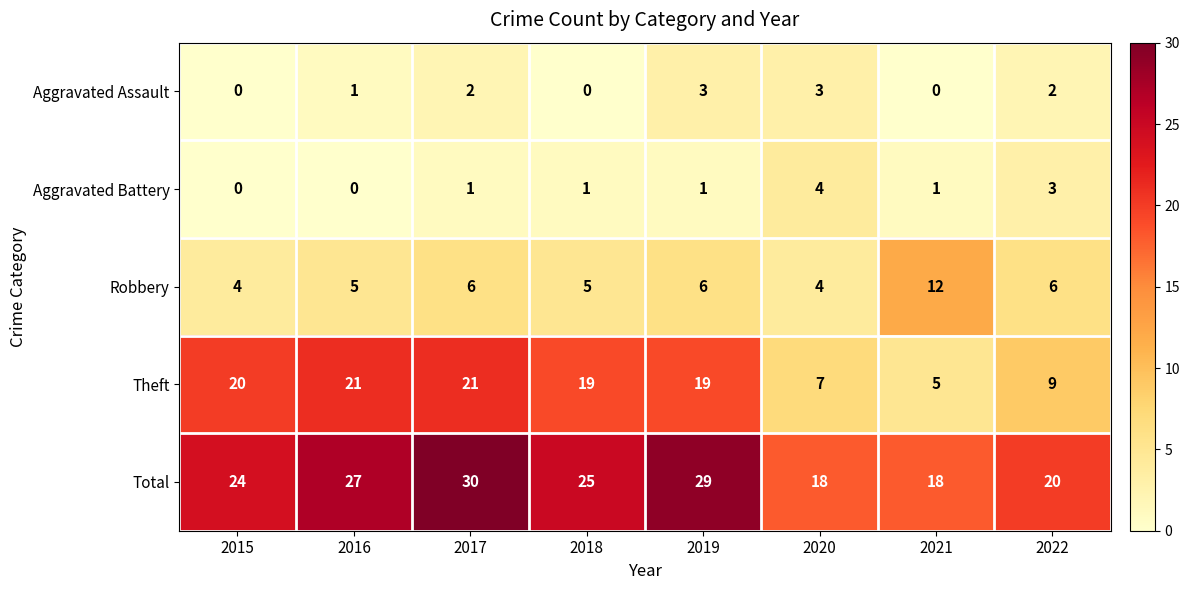

At which label does Aggravated Battery reach its peak?

2020